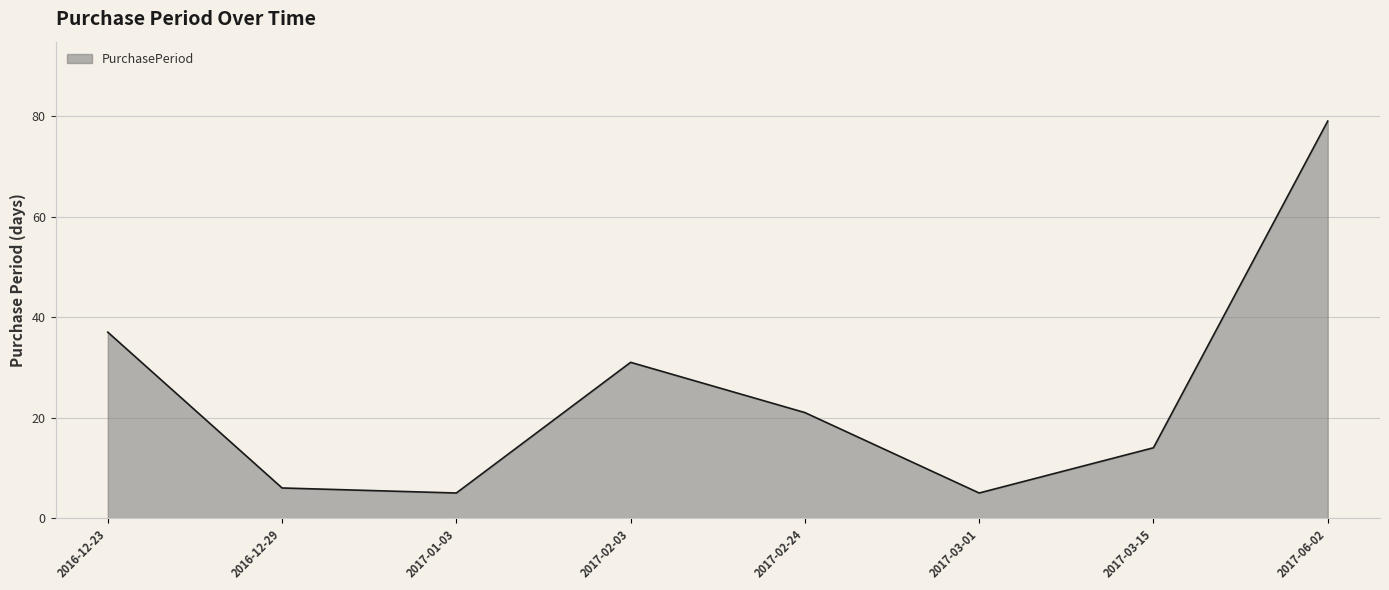

What is the change in value from 2016-12-29 to 2017-03-01?

-1